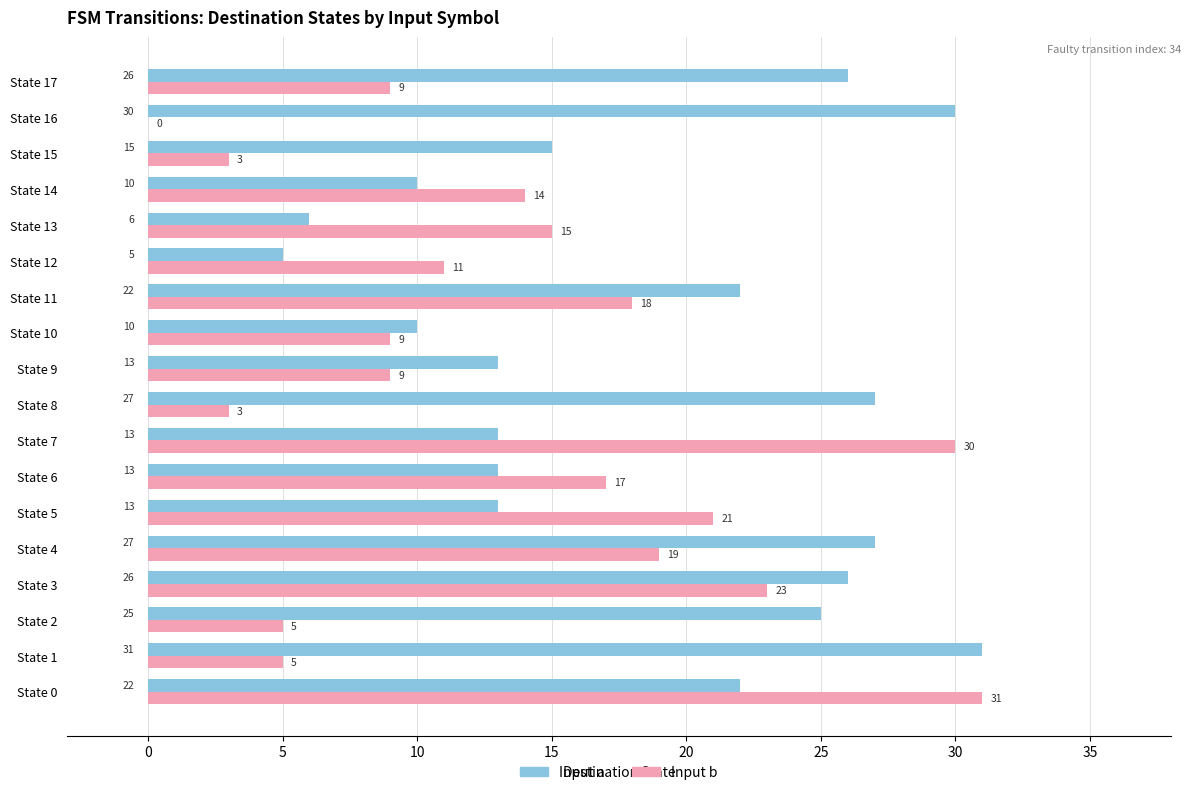

Which series has the largest total across all categories?

Input a